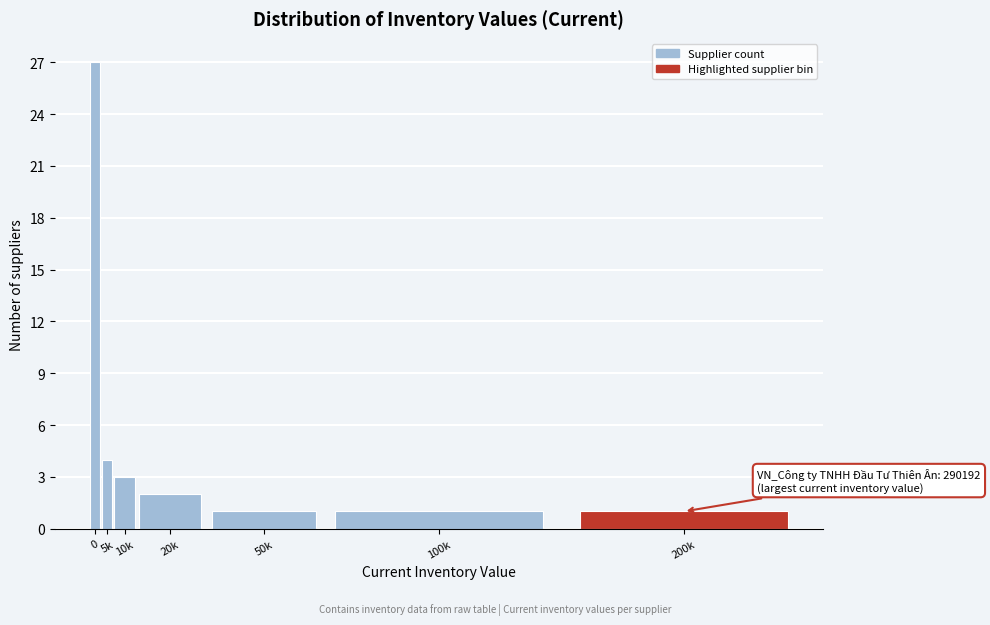

Reading left to right, transcribe all the data shown in this chart.

0=27	5k=4	10k=3	20k=2	50k=1	100k=1	200k=1